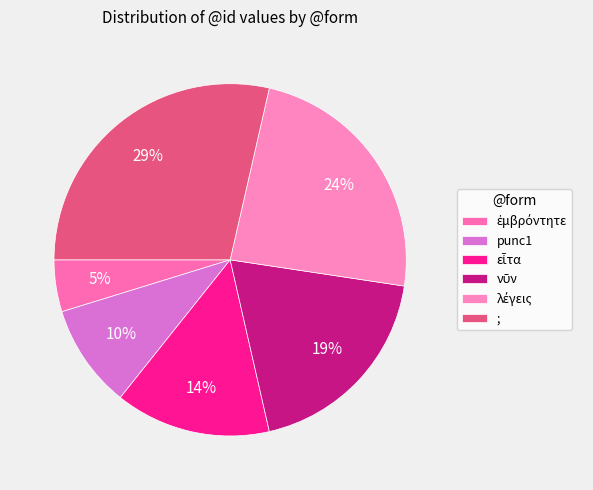

Combined, what portion of the pie is λέγεις and εἶτα?

38.1%